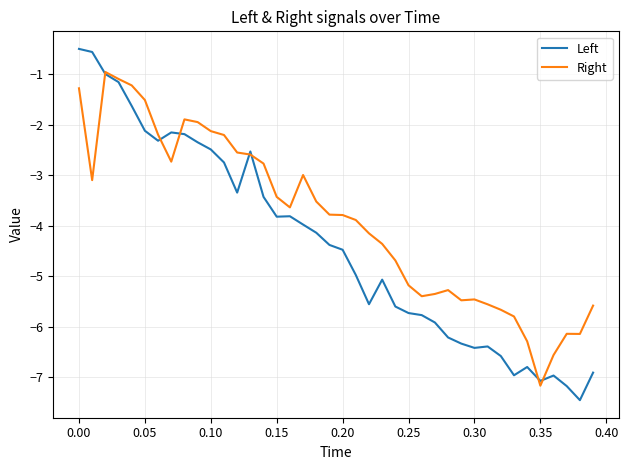

Which series has the largest total across all categories?

Right